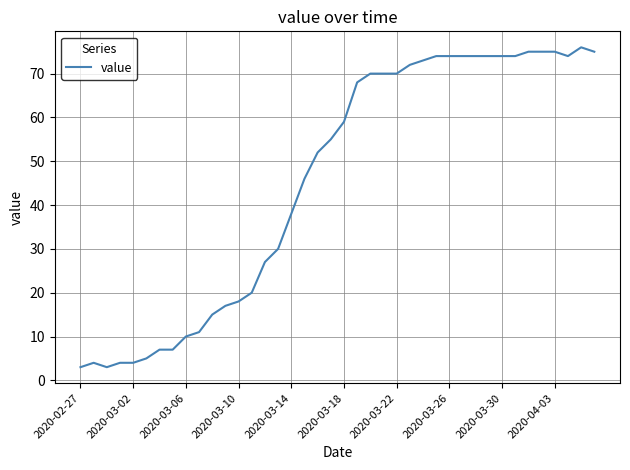

Reading left to right, transcribe all the data shown in this chart.

3	4	3	4	4	5	7	7	10	11	15	17	18	20	27	30	38	46	52	55	59	68	70	70	70	72	73	74	74	74	74	74	74	74	75	75	75	74	76	75